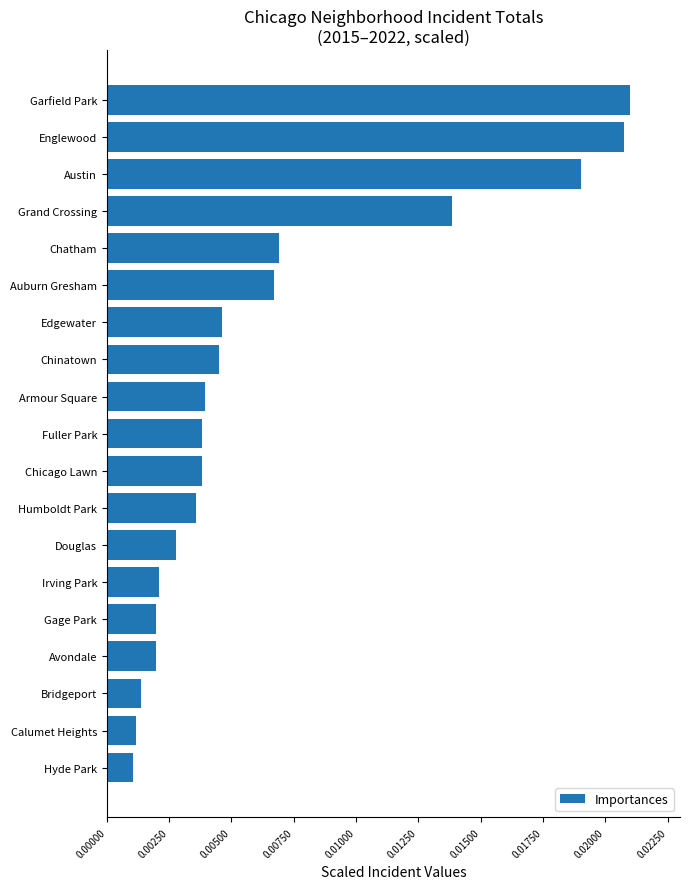

Between Auburn Gresham and Gage Park, which is larger?

Auburn Gresham